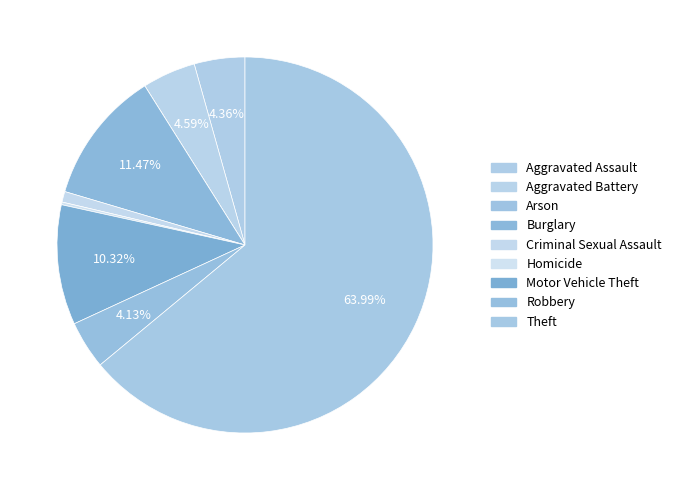

What is the total percentage of Criminal Sexual Assault and Homicide?

1.1%